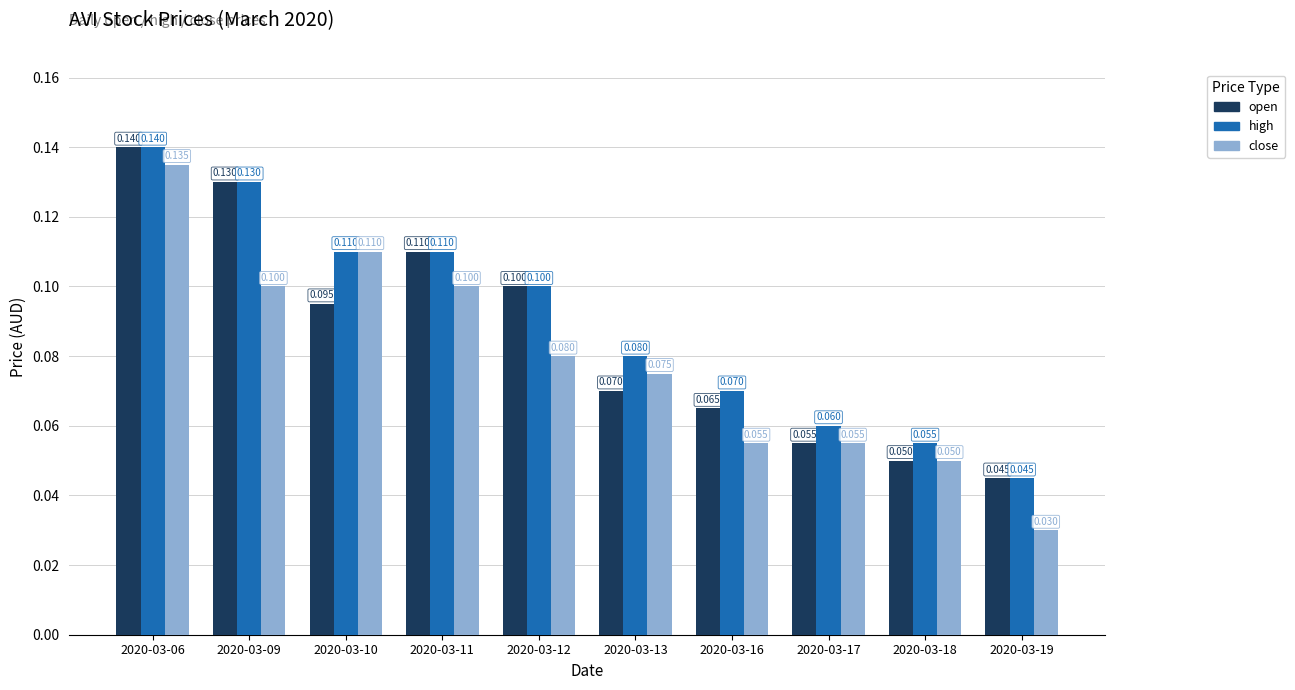

Which series has the widest spread of values?

close